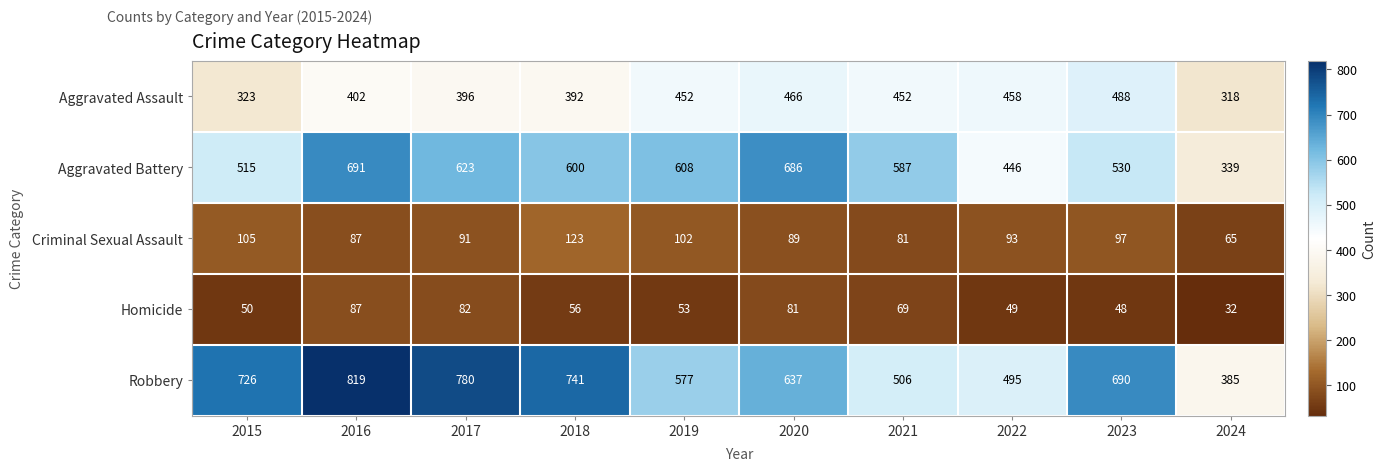

Which label corresponds to the smallest value in the chart?

2024